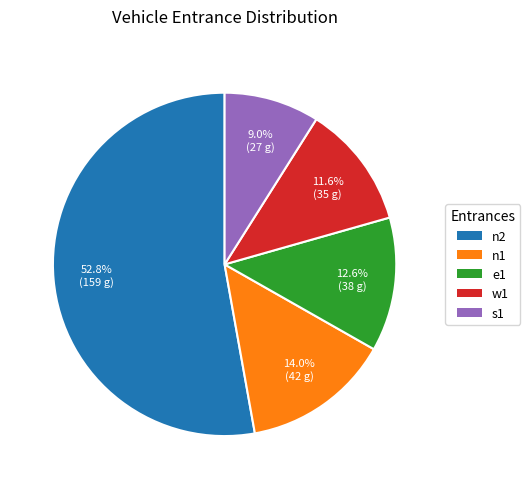

What is the largest slice in the pie chart?

n2